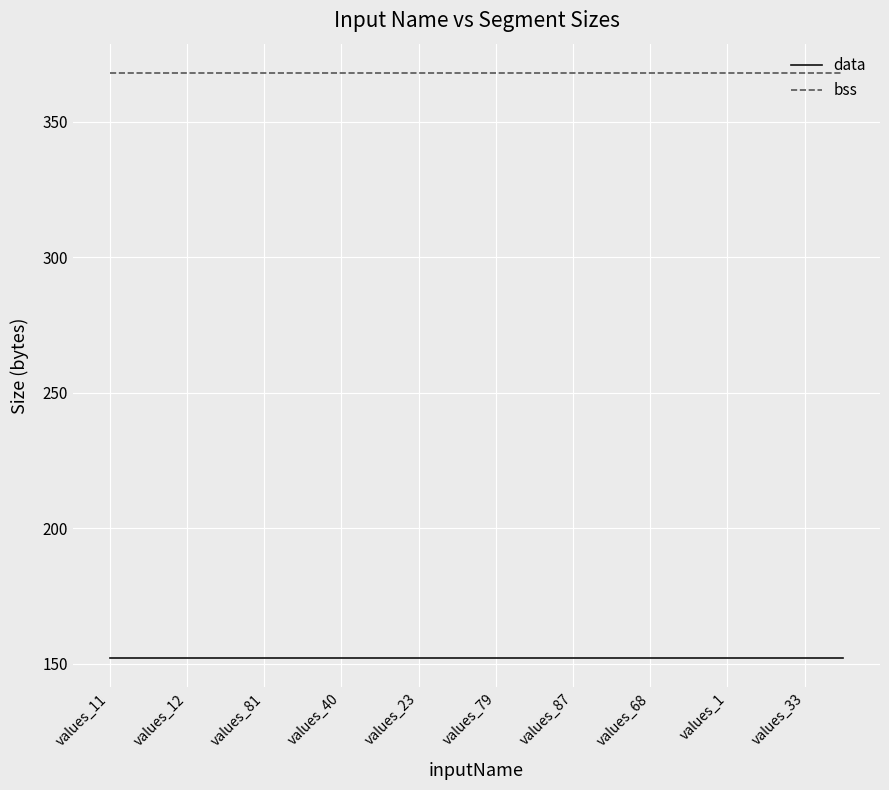

What is the maximum value for data?

152